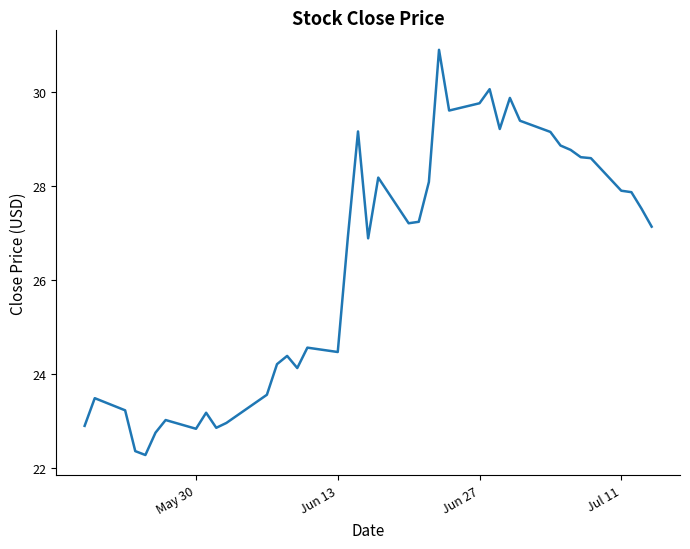

What is the minimum value shown in the chart?

22.3